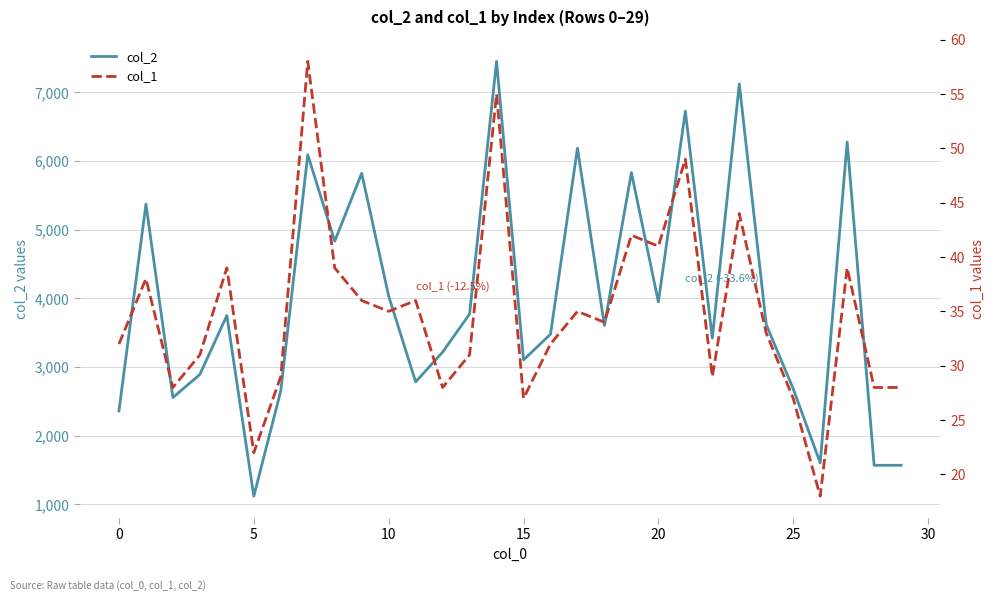

Between 20 and 11, which series saw the biggest shift?

col_2